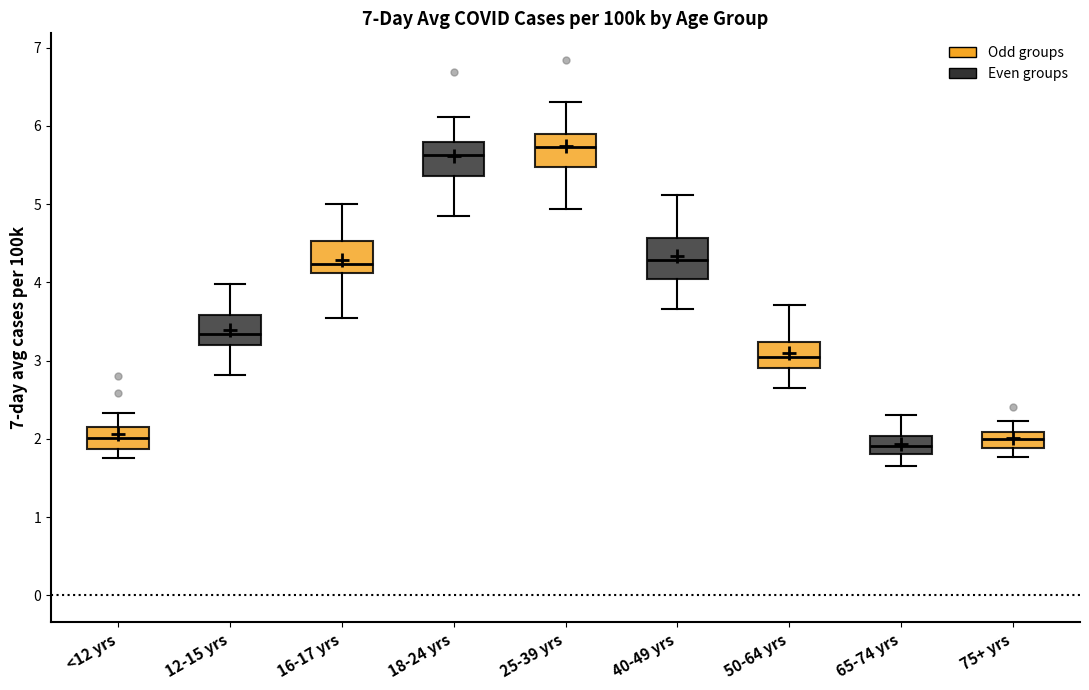

Reading left to right, transcribe this box plot: for each box, give where its median line is, the range the box spans, and where its two whiskers end, as read against the y-axis. The values are not printed on the chart, so give them approximately, as read against the axis.

<12 yrs: median 2.0, box 1.9 to 2.1, whiskers 1.8 to 2.3
12-15 yrs: median 3.3, box 3.2 to 3.6, whiskers 2.8 to 4.0
16-17 yrs: median 4.2, box 4.1 to 4.5, whiskers 3.5 to 5.0
18-24 yrs: median 5.6, box 5.4 to 5.8, whiskers 4.8 to 6.1
25-39 yrs: median 5.7, box 5.5 to 5.9, whiskers 4.9 to 6.3
40-49 yrs: median 4.3, box 4.0 to 4.6, whiskers 3.7 to 5.1
50-64 yrs: median 3.0, box 2.9 to 3.2, whiskers 2.7 to 3.7
65-74 yrs: median 1.9, box 1.8 to 2.0, whiskers 1.7 to 2.3
75+ yrs: median 2.0, box 1.9 to 2.1, whiskers 1.8 to 2.2